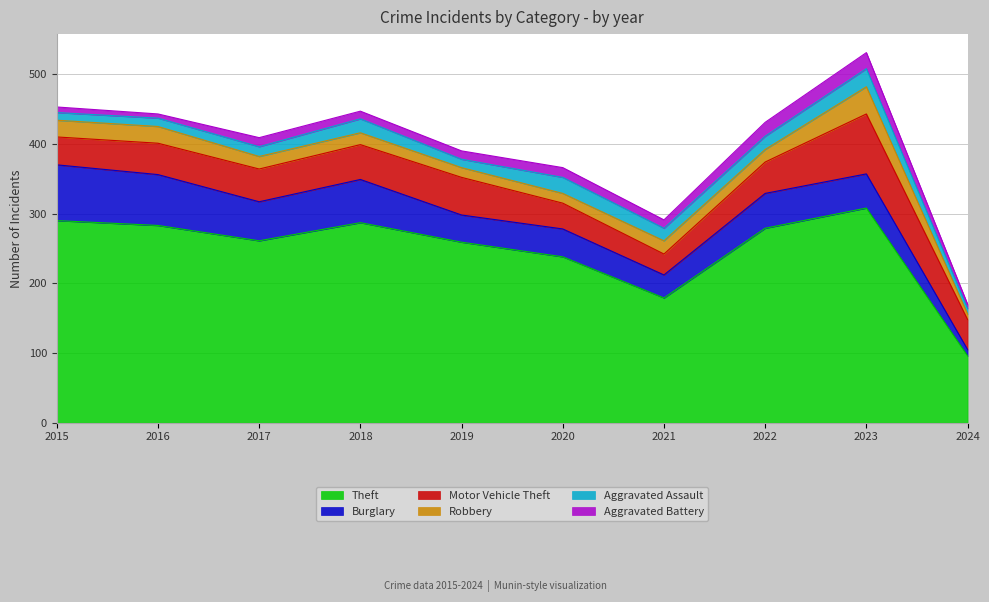

What is the difference between the maximum and minimum values in the Aggravated Assault series?

18